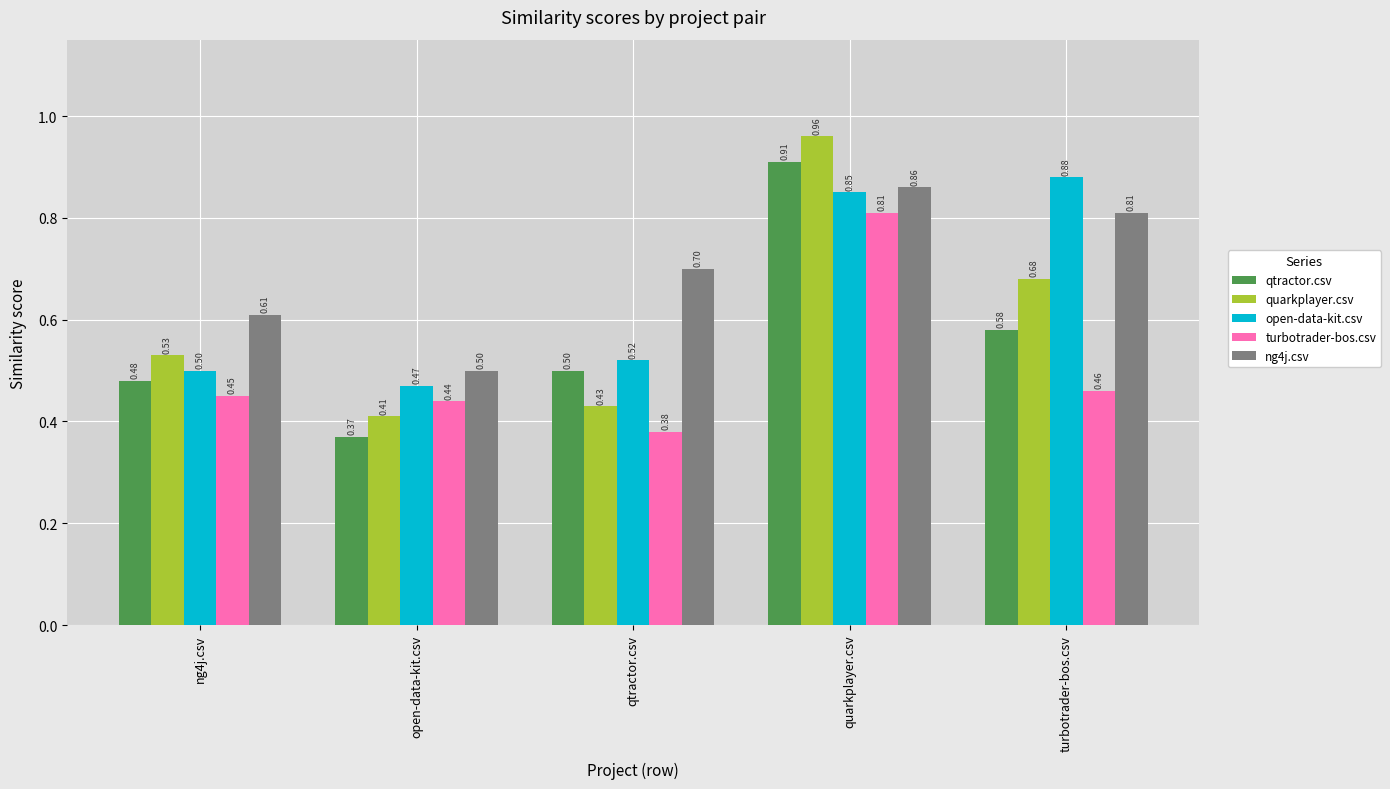

At which category does the chart reach its peak across all series?

quarkplayer.csv